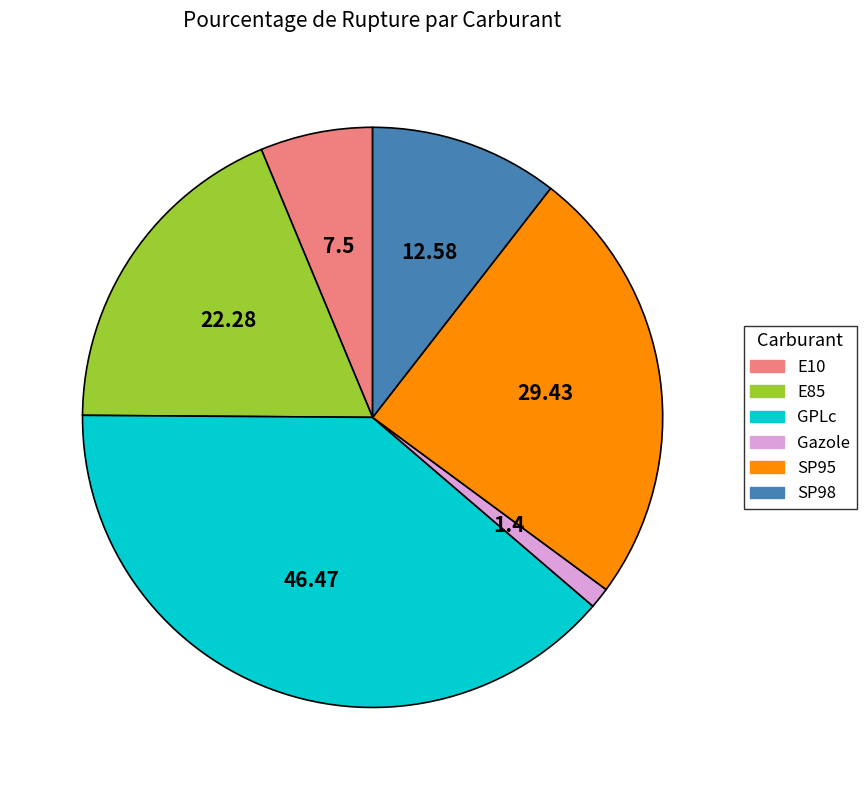

What is the largest slice in the pie chart?

GPLc